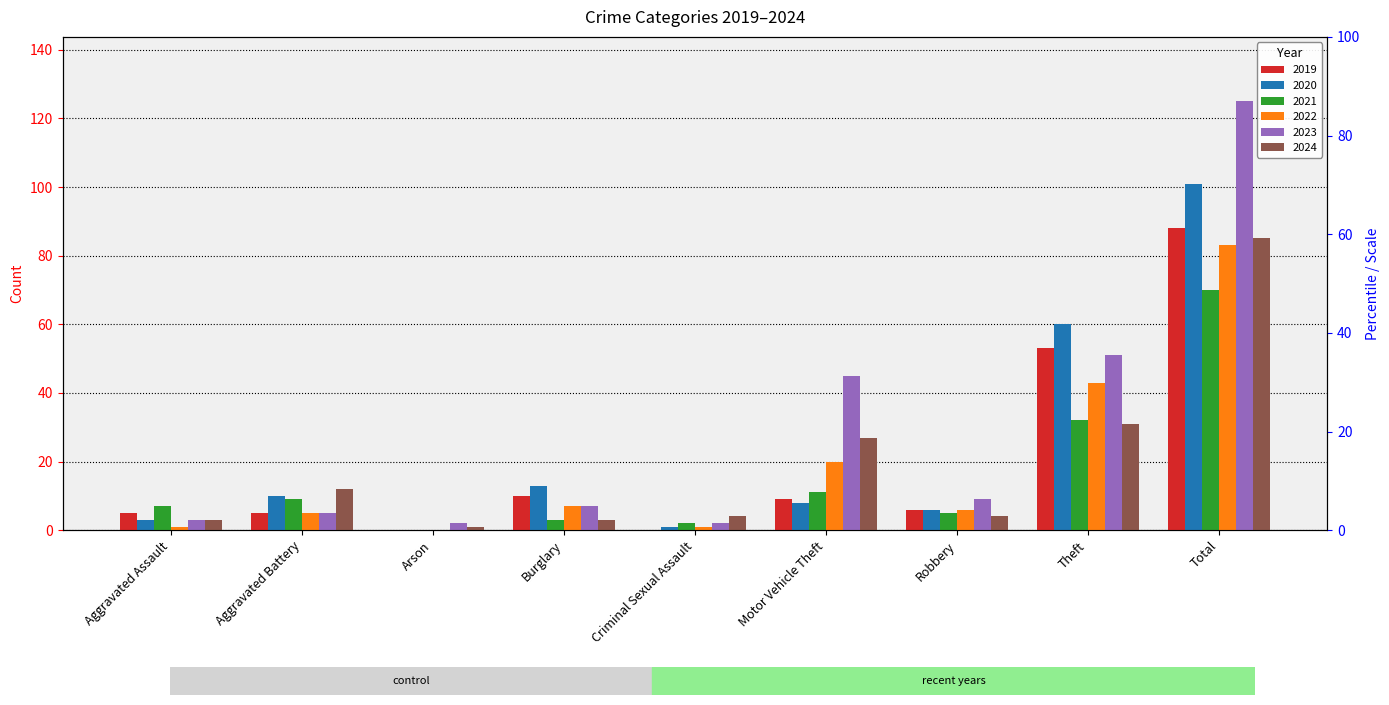

What is the greatest value displayed?

125